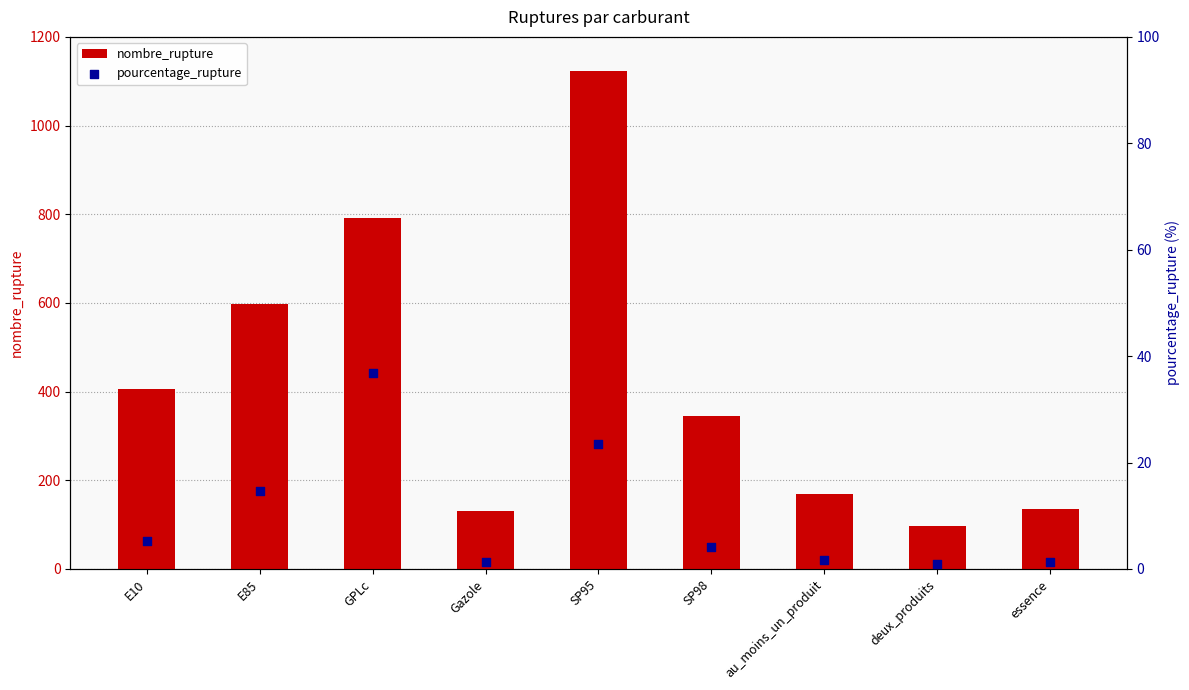

At how many categories does at least one series exceed 605?

2